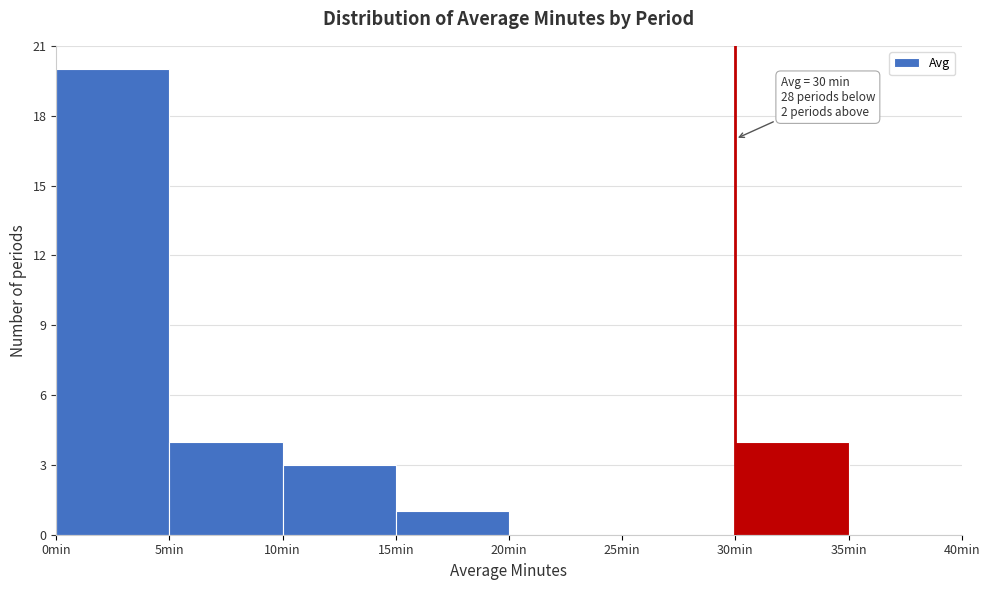

Over which range of the x-axis is the bar tallest?

0 to 5